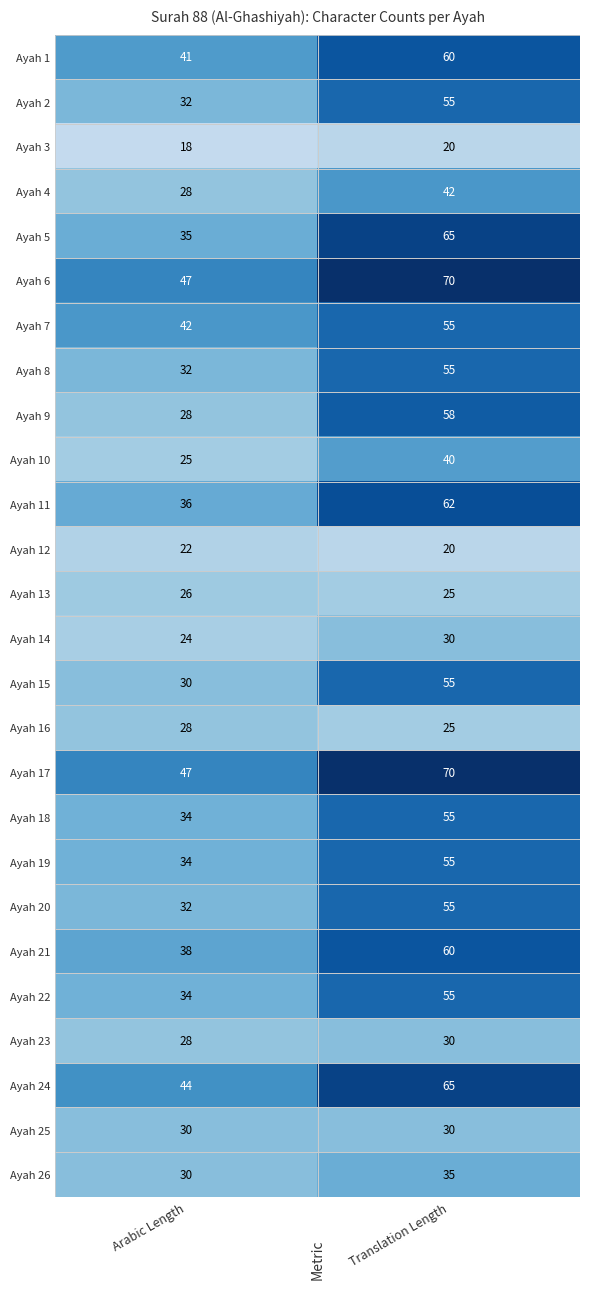

The Ayah 10 series shows 40 at Translation Length. True or false?

True